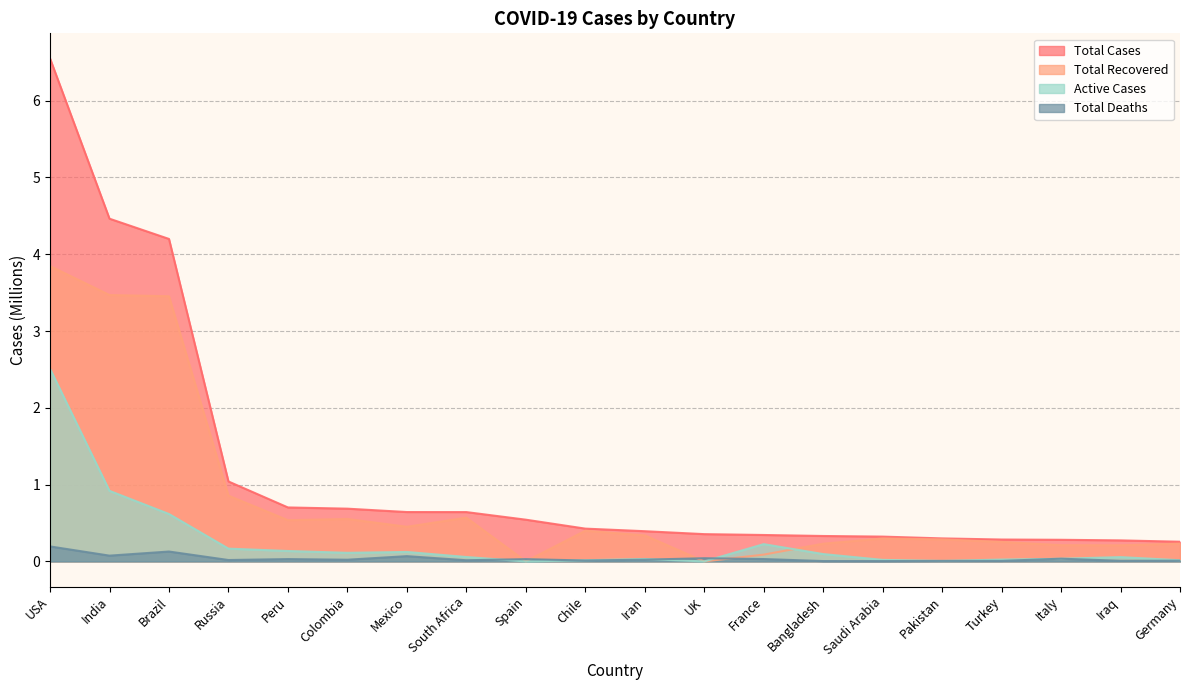

Reading left to right, extract all data points from this chart.

Total Cases: USA=6.5	India=4.5	Brazil=4.2	Russia=1.0	Peru=0.7	Colombia=0.7	Mexico=0.6	South Africa=0.6	Spain=0.5	Chile=0.4	Iran=0.4	UK=0.4	France=0.3	Bangladesh=0.3	Saudi Arabia=0.3	Pakistan=0.3	Turkey=0.3	Italy=0.3	Iraq=0.3	Germany=0.3
Total Recovered: USA=3.8	India=3.5	Brazil=3.5	Russia=0.9	Peru=0.5	Colombia=0.6	Mexico=0.5	South Africa=0.6	Spain=0.0	Chile=0.4	Iran=0.3	UK=0.0	France=0.1	Bangladesh=0.2	Saudi Arabia=0.3	Pakistan=0.3	Turkey=0.3	Italy=0.2	Iraq=0.2	Germany=0.2
Active Cases: USA=2.5	India=0.9	Brazil=0.6	Russia=0.2	Peru=0.1	Colombia=0.1	Mexico=0.1	South Africa=0.1	Spain=0.0	Chile=0.0	Iran=0.0	UK=0.0	France=0.2	Bangladesh=0.1	Saudi Arabia=0.0	Pakistan=0.0	Turkey=0.0	Italy=0.0	Iraq=0.1	Germany=0.0
Total Deaths: USA=0.2	India=0.1	Brazil=0.1	Russia=0.0	Peru=0.0	Colombia=0.0	Mexico=0.1	South Africa=0.0	Spain=0.0	Chile=0.0	Iran=0.0	UK=0.0	France=0.0	Bangladesh=0.0	Saudi Arabia=0.0	Pakistan=0.0	Turkey=0.0	Italy=0.0	Iraq=0.0	Germany=0.0